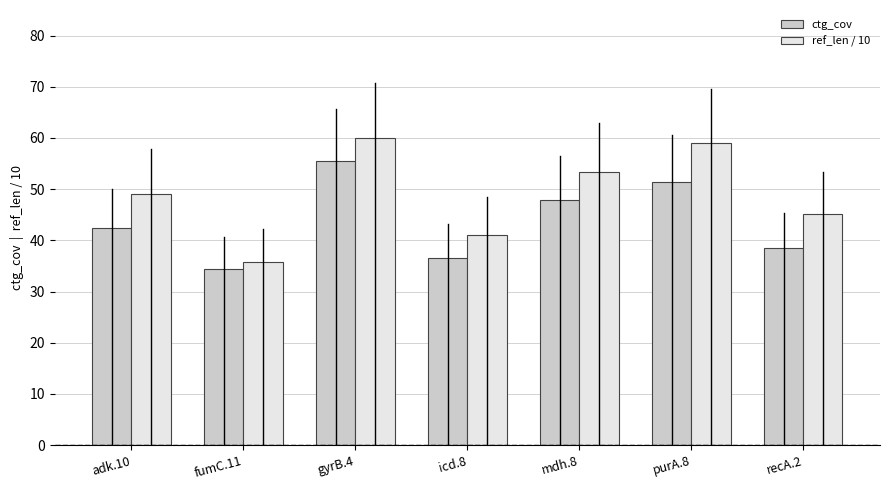

List the series in order of their peak value, lowest first.

ctg_cov, ref_len / 10